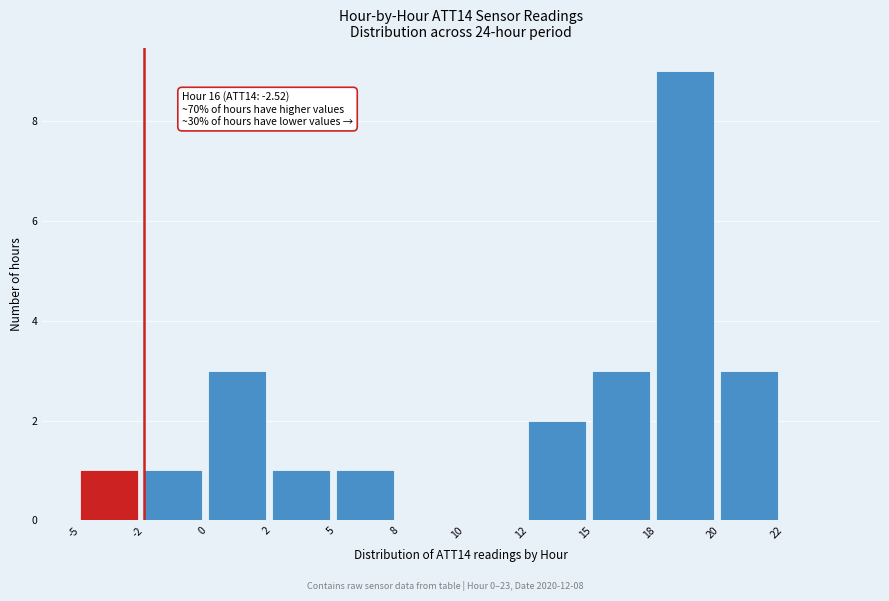

Reading left to right, transcribe all the data shown in this chart.

-5=1	-2=1	0=3	2=1	5=1	8=0	10=0	12=2	15=3	18=9	20=3	22=0